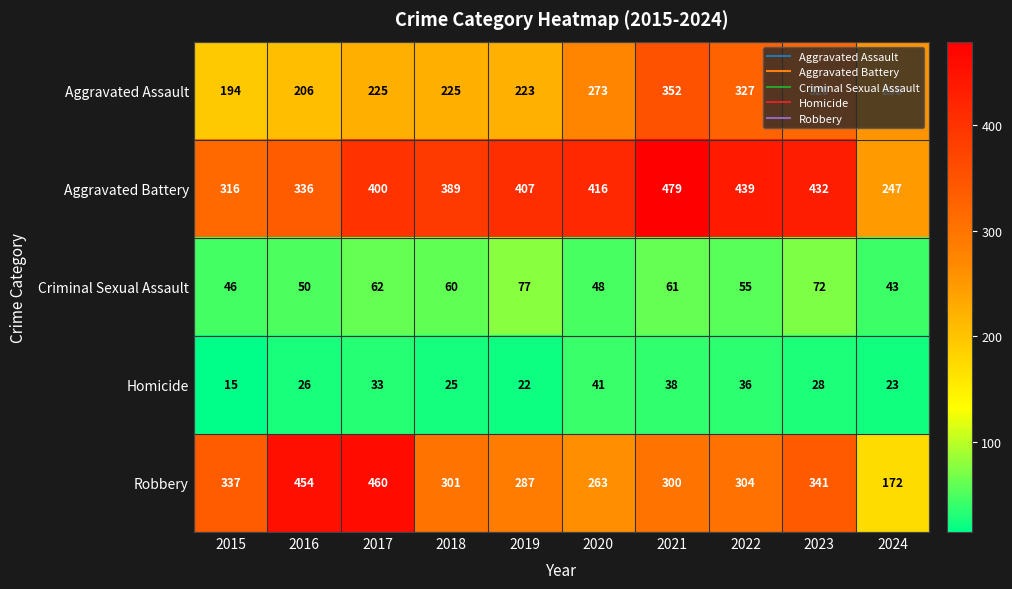

Rank the categories by Robbery value from lowest to highest.

2024, 2020, 2019, 2021, 2018, 2022, 2015, 2023, 2016, 2017